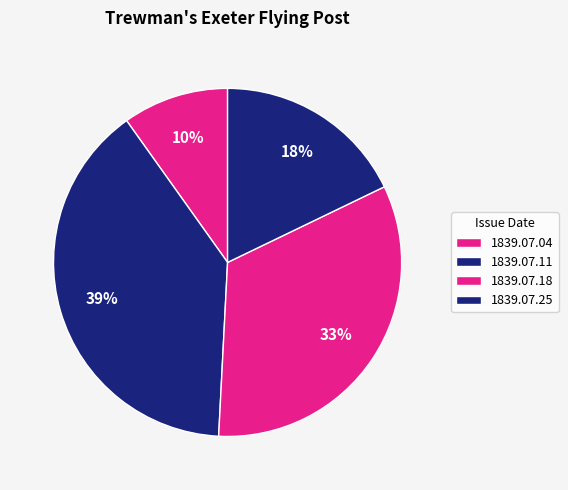

To the nearest percent, what is the combined percentage of 1839.07.04 and 1839.07.25?

28%